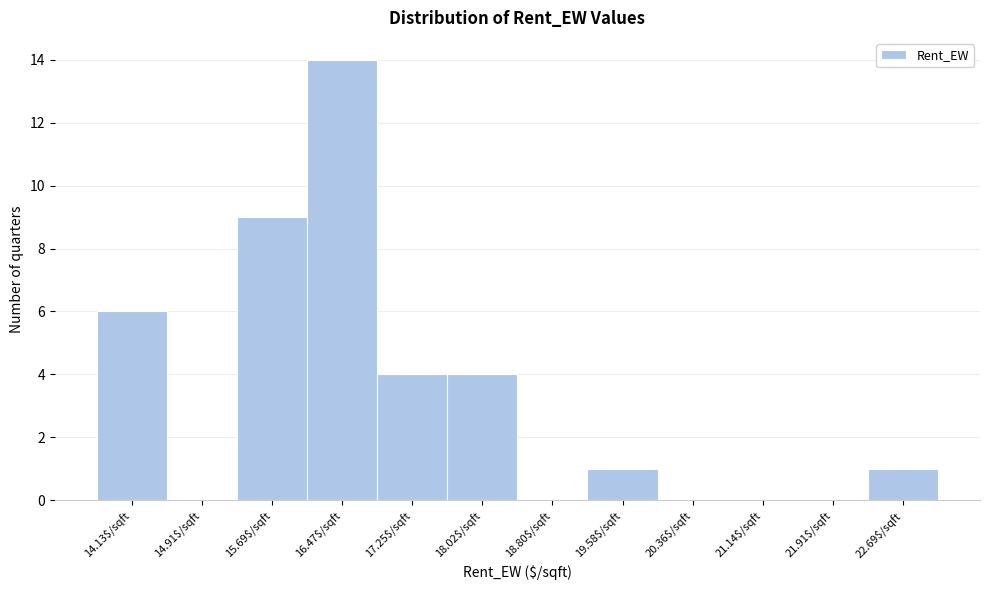

Reading left to right, list every bar in this chart as the range it spans on the x-axis followed by its height. Neither the bar edges nor the heights are printed on the chart, so give them approximately, as read against the axes.

13.7 to 14.5: 6
14.5 to 15.3: 0
15.3 to 16.1: 9
16.1 to 16.9: 14
16.9 to 17.6: 4
17.6 to 18.4: 4
18.4 to 19.2: 0
19.2 to 20.0: 1
20.0 to 20.7: 0
20.7 to 21.5: 0
21.5 to 22.3: 0
22.3 to 23.1: 1